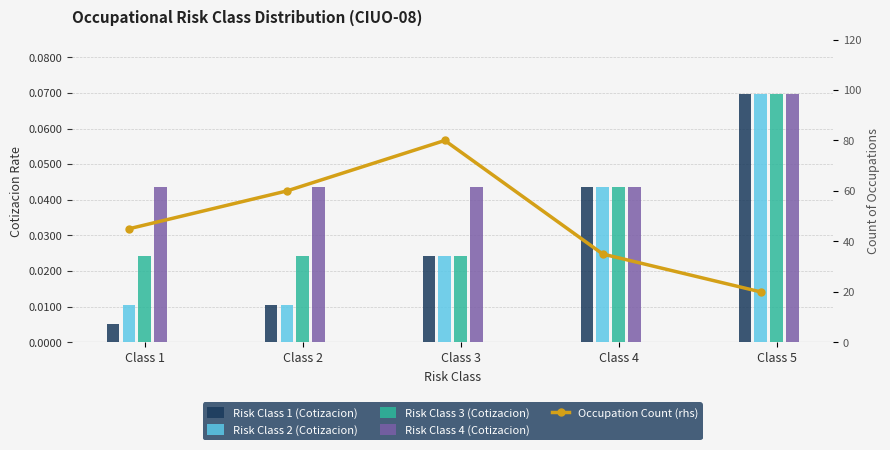

What is the difference between the highest and lowest values at Class 1?

45.0